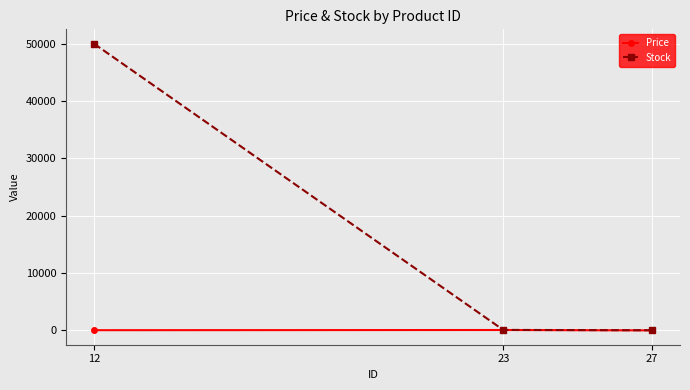

List the series in order of their overall mean, lowest first.

Price, Stock